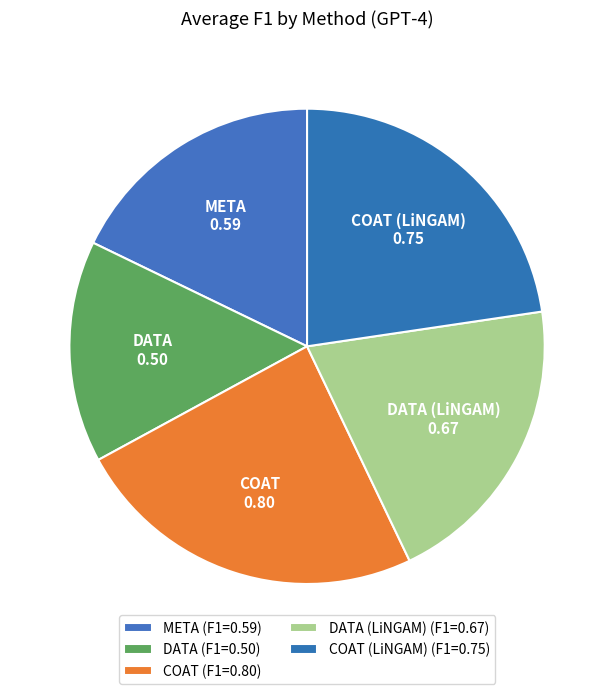

Does DATA (LiNGAM) represent more than half of the total?

No